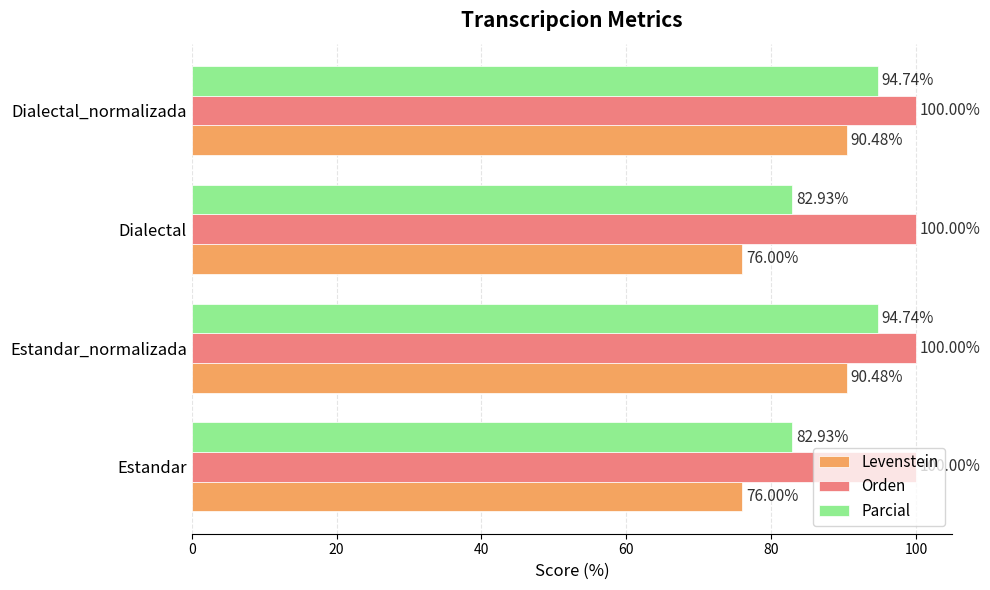

Which series has the largest total across all categories?

Orden